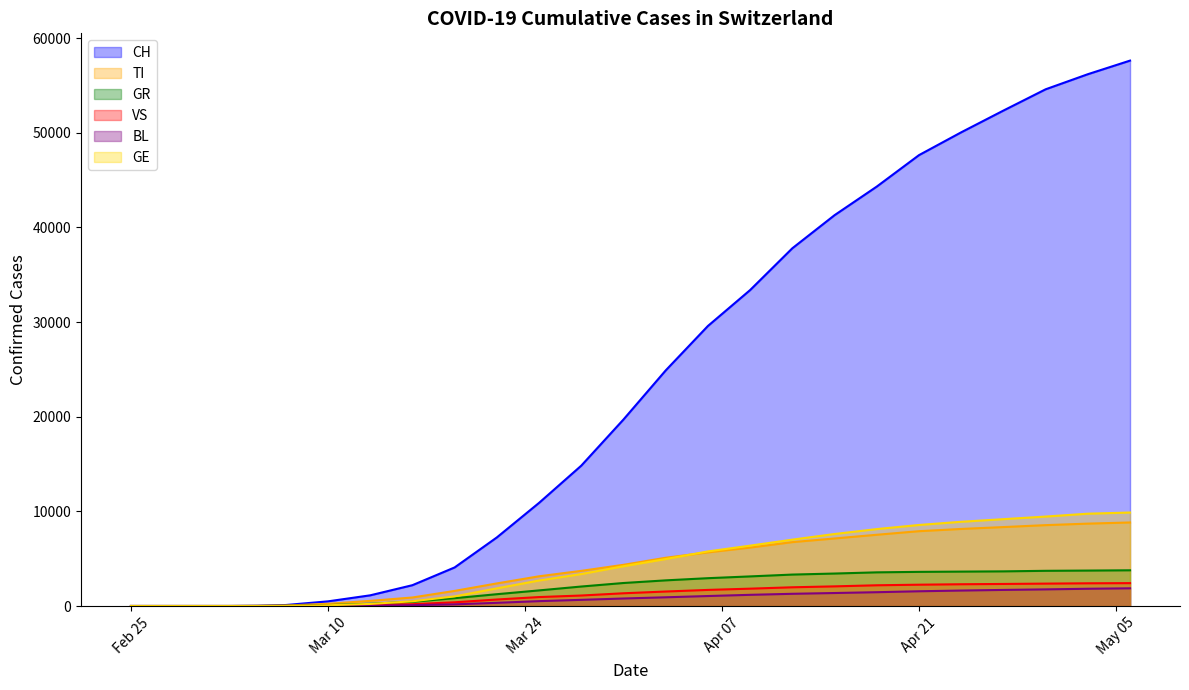

Is the value of GE at 2020-02-27 greater than the value of TI at 2020-02-29?

No